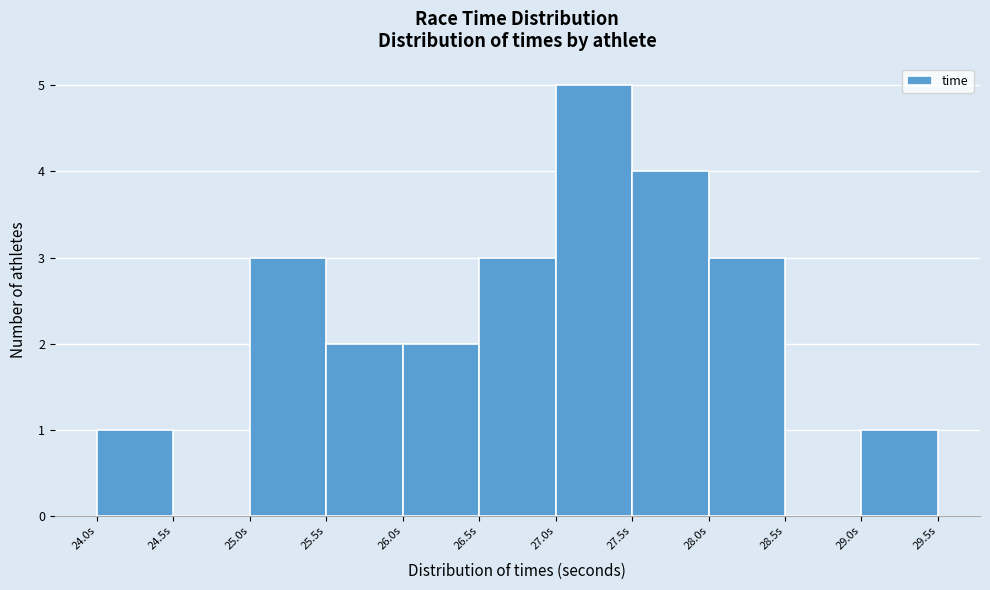

Reading left to right, list every bar in this chart as the range it spans on the x-axis followed by its height. The values are not printed on the chart, so give them approximately, as read against the axis.

24.0 to 24.5: 1
24.5 to 25.0: 0
25.0 to 25.5: 3
25.5 to 26.0: 2
26.0 to 26.5: 2
26.5 to 27.0: 3
27.0 to 27.5: 5
27.5 to 28.0: 4
28.0 to 28.5: 3
28.5 to 29.0: 0
29.0 to 29.5: 1